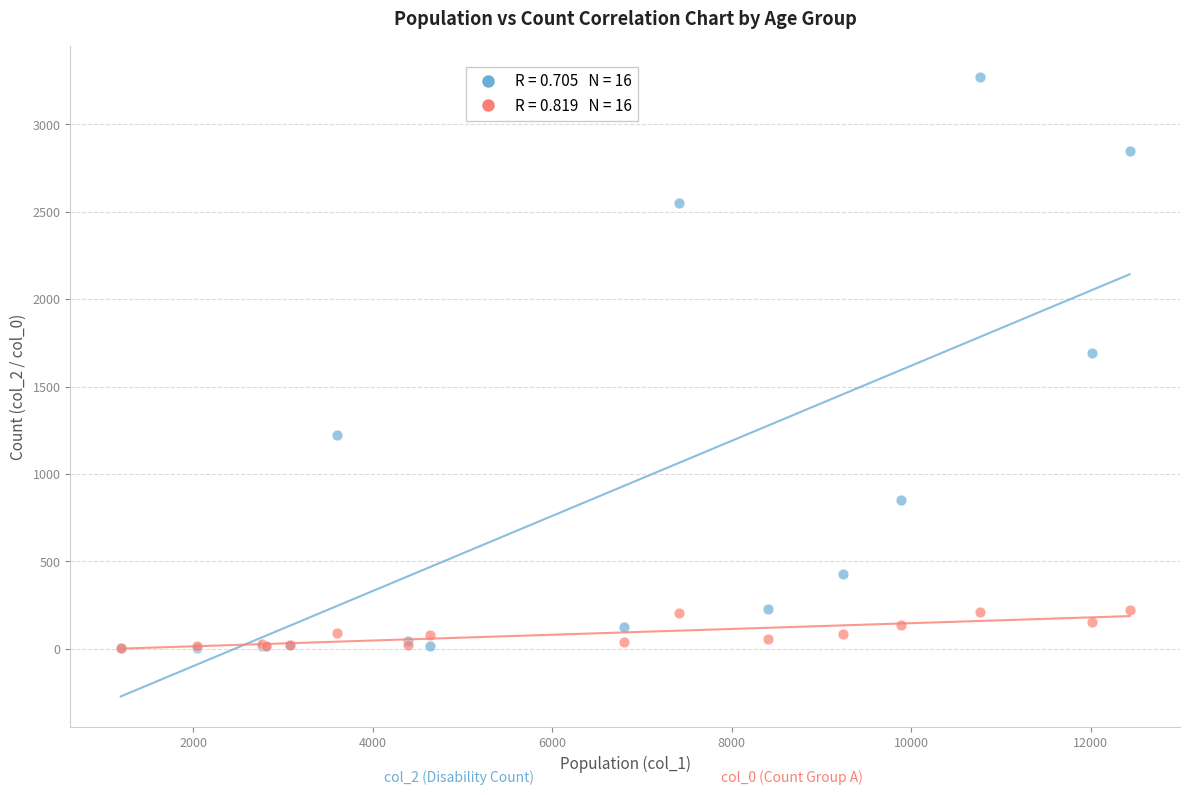

Across all series, what Y value is closest to 1638?

1690